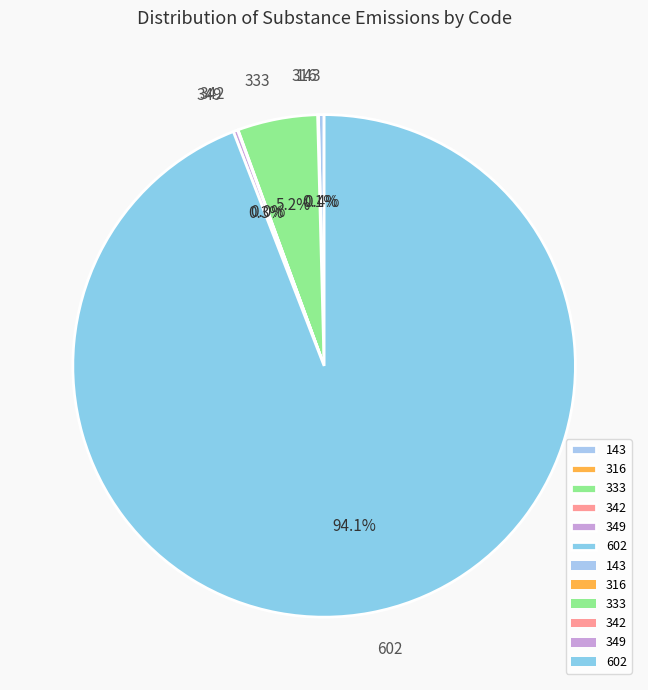

How much of the chart is everything except 143?

99.6%